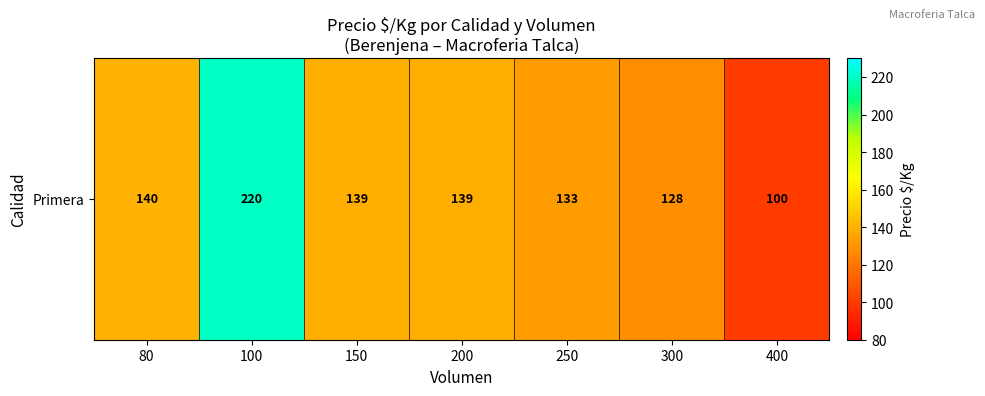

Rank the categories by value from lowest to highest.

400, 300, 250, 150, 200, 80, 100